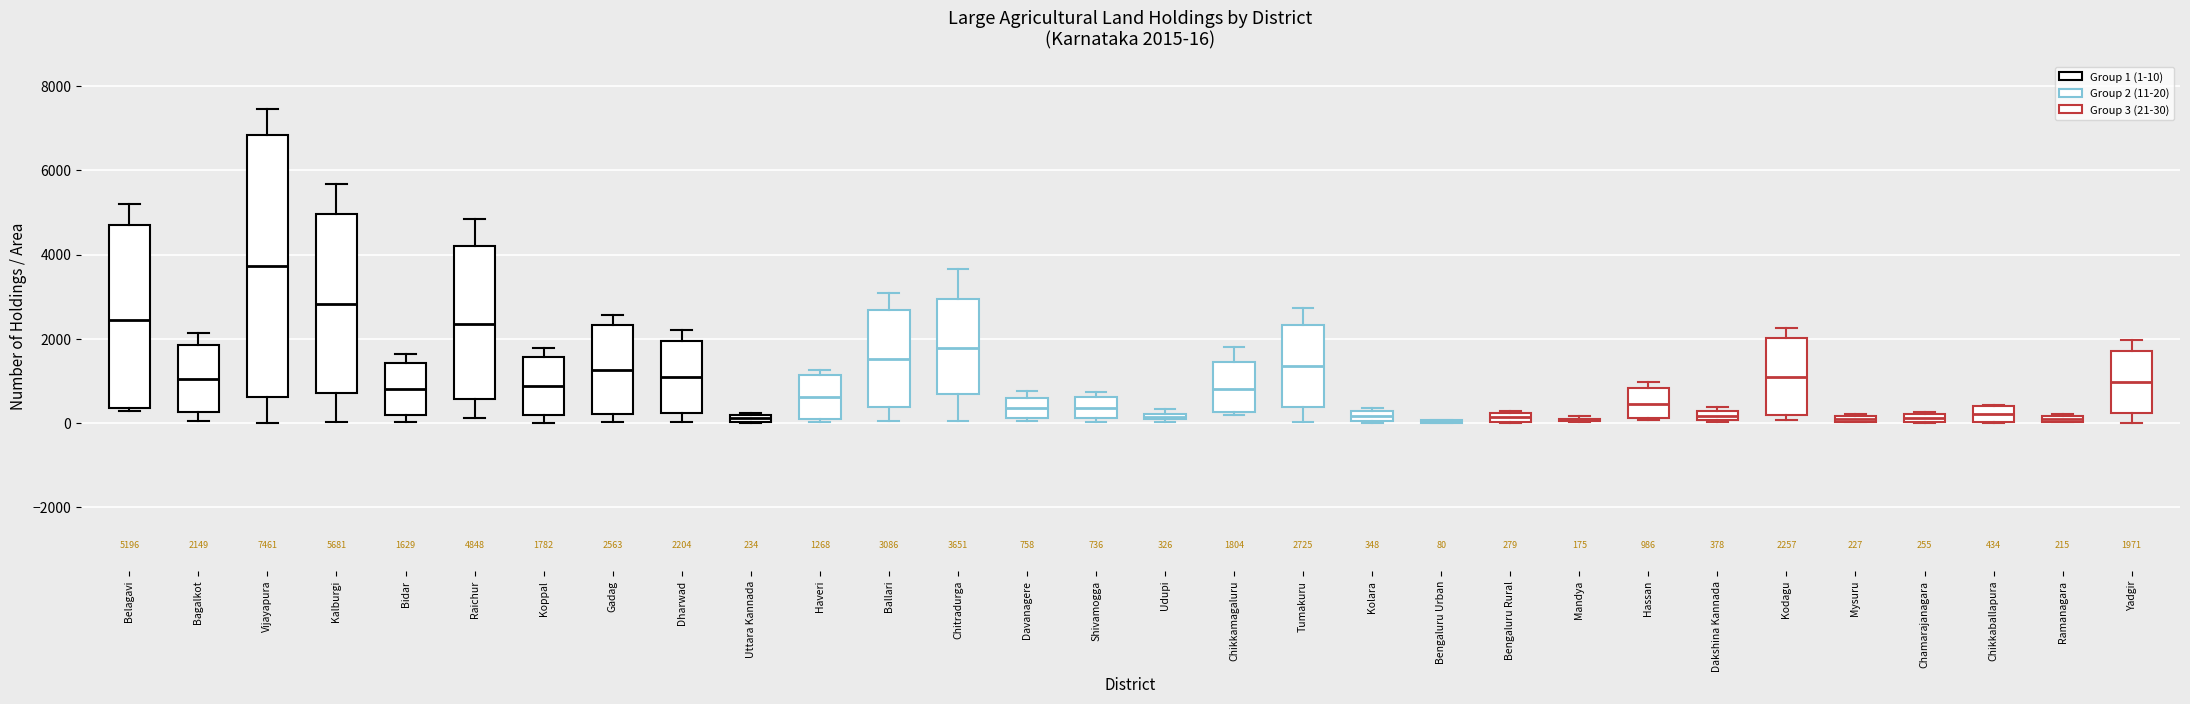

Which box is the tallest, from its lower edge to its upper edge?

Vijayapura